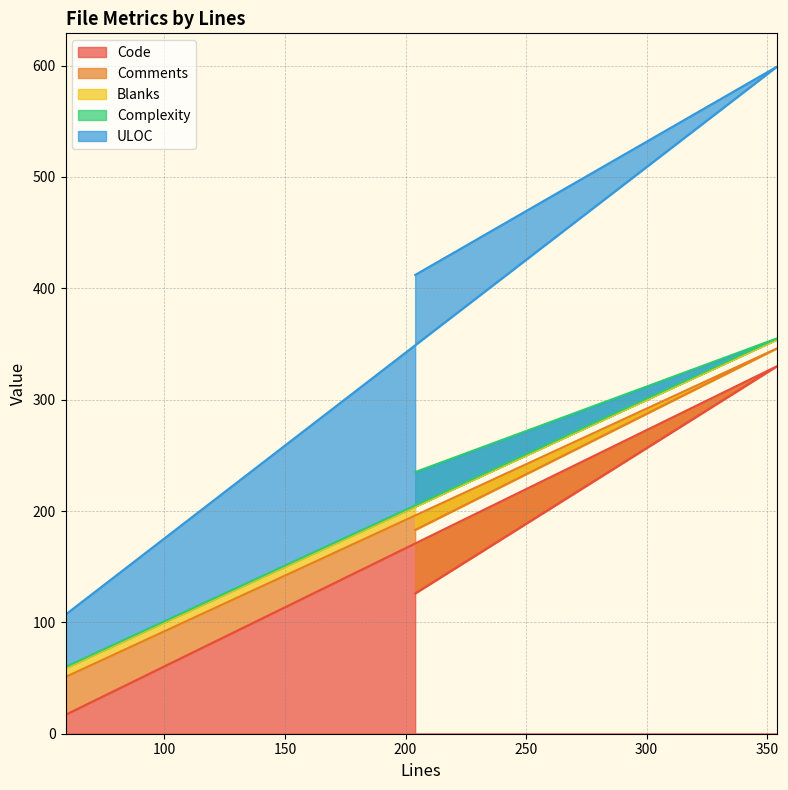

At which label does Complexity reach its minimum?

59